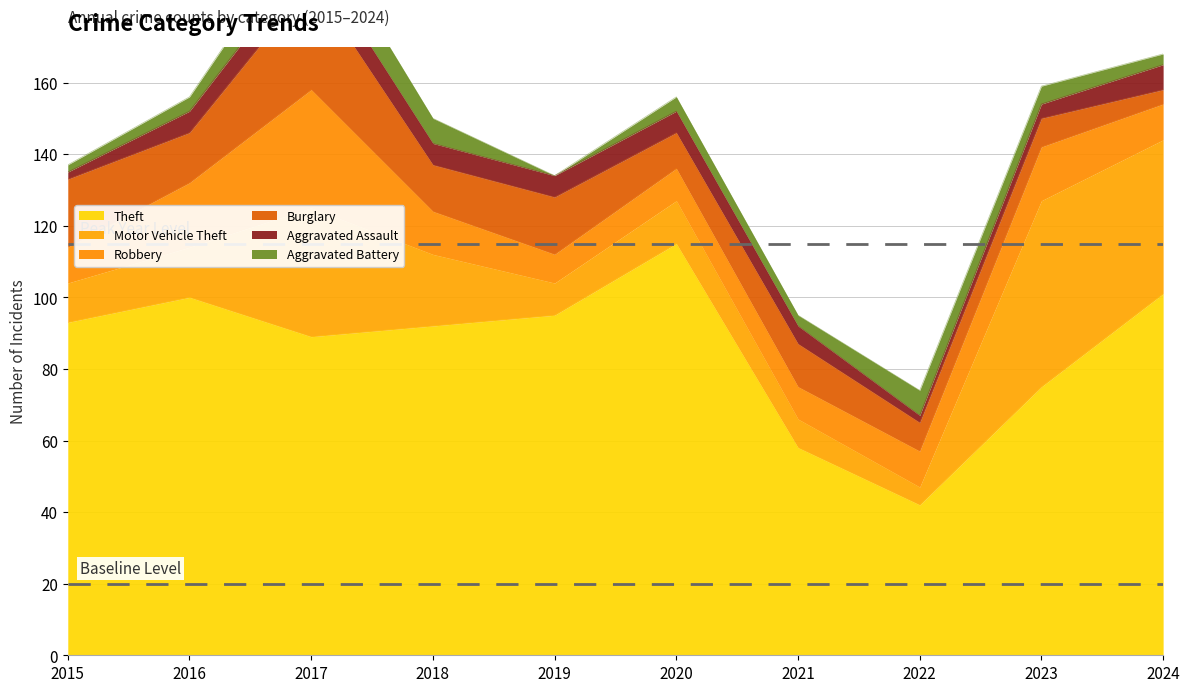

True or false: Aggravated Battery and Robbery cross at least once.

False